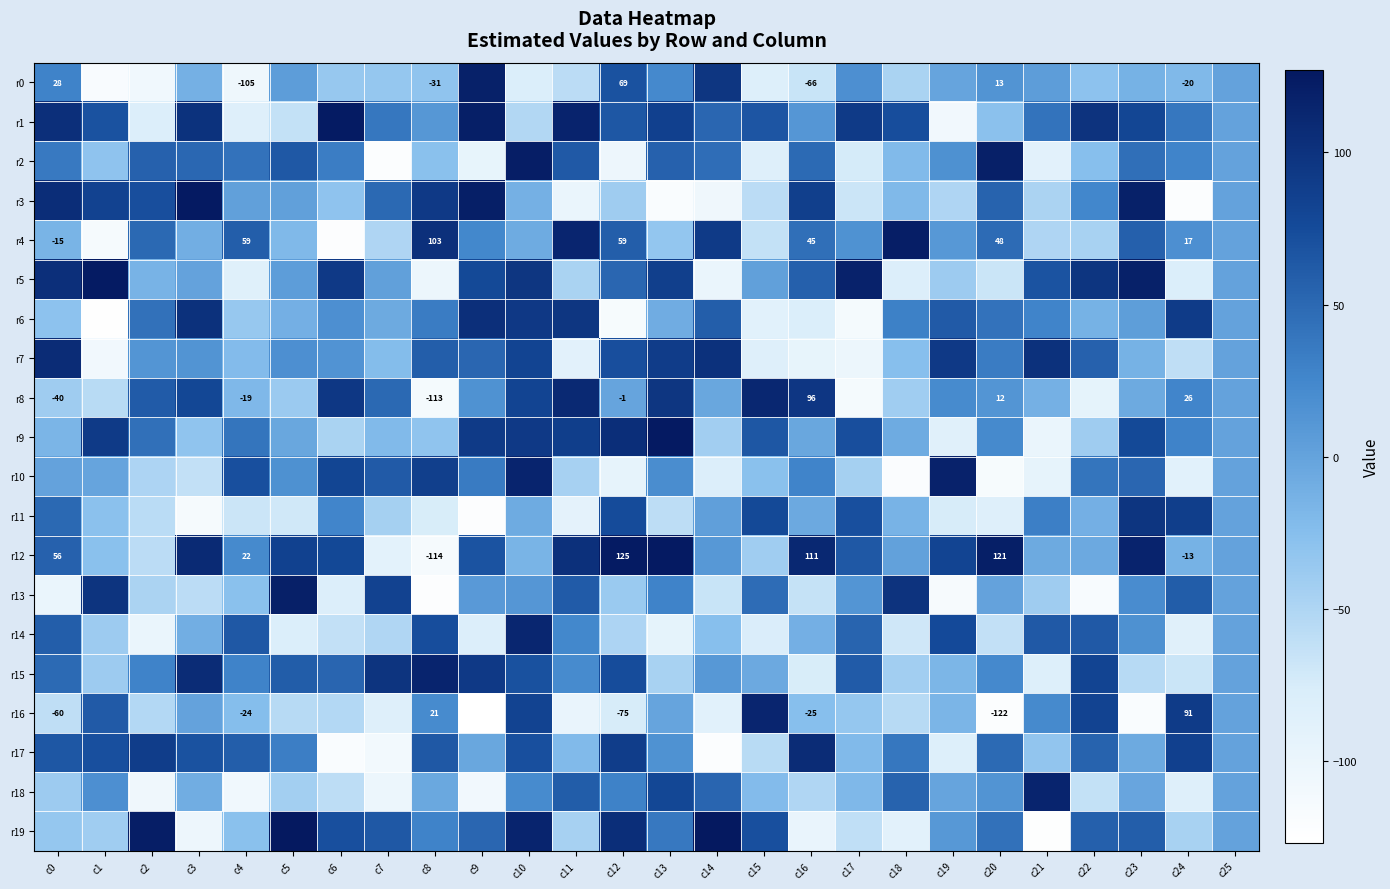

Rank the series by their maximum value, from highest to lowest.

r19, r3, r9, r12, r1, r5, r2, r4, r13, r0, r10, r15, r18, r16, r14, r8, r7, r17, r6, r11